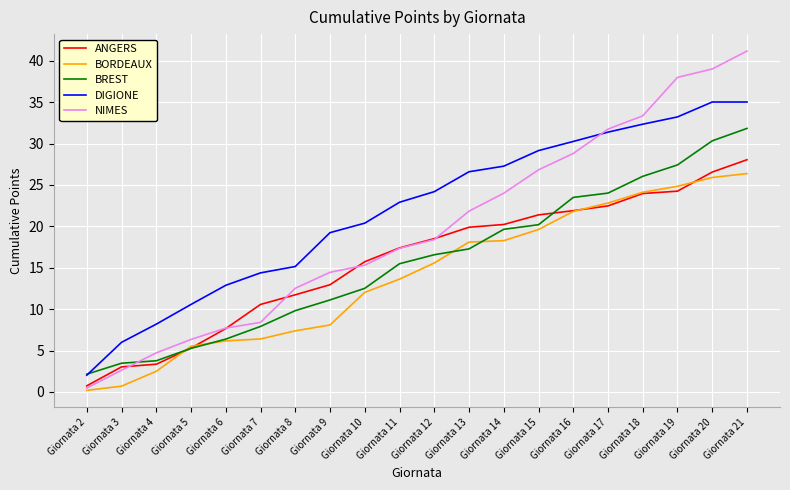

What is the total value across all series at Giornata 9?

65.9